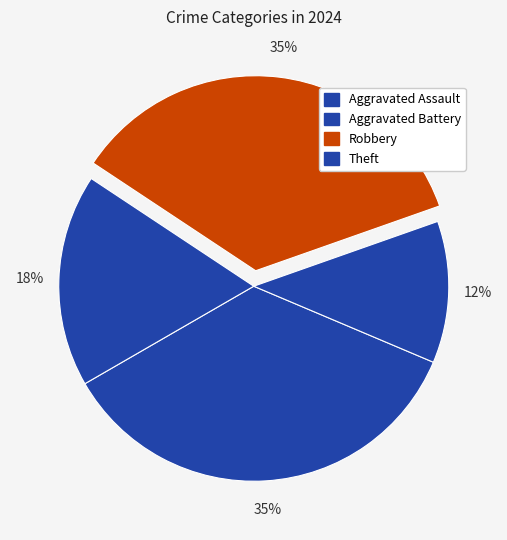

To the nearest percent, what portion does Aggravated Battery represent?

12%